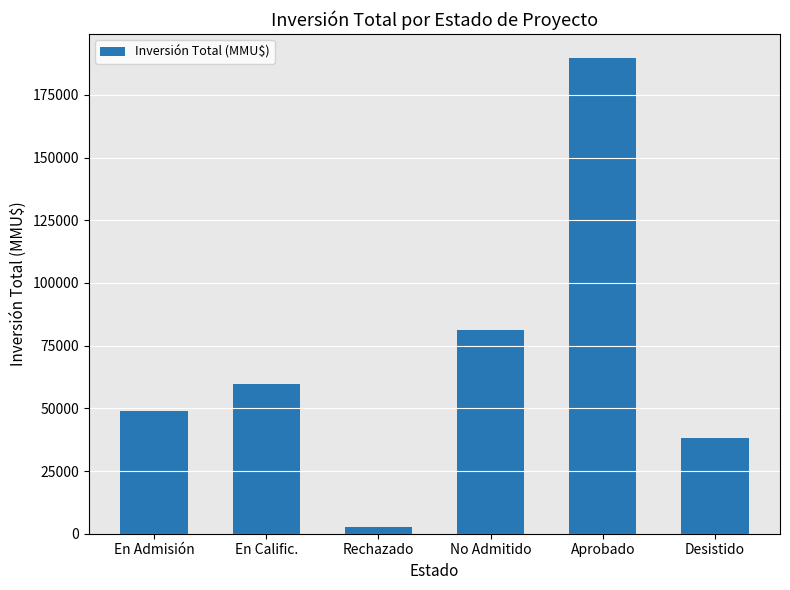

At which category does the chart reach its minimum across all series?

Rechazado